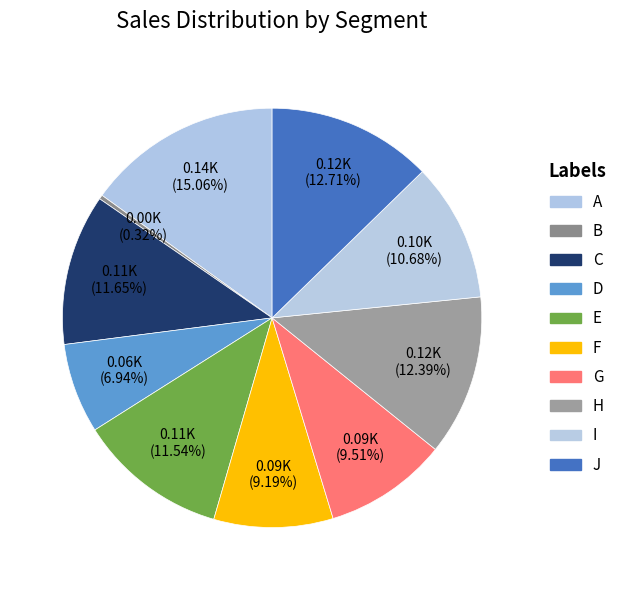

Combined, what portion of the pie is G and A?

24.6%